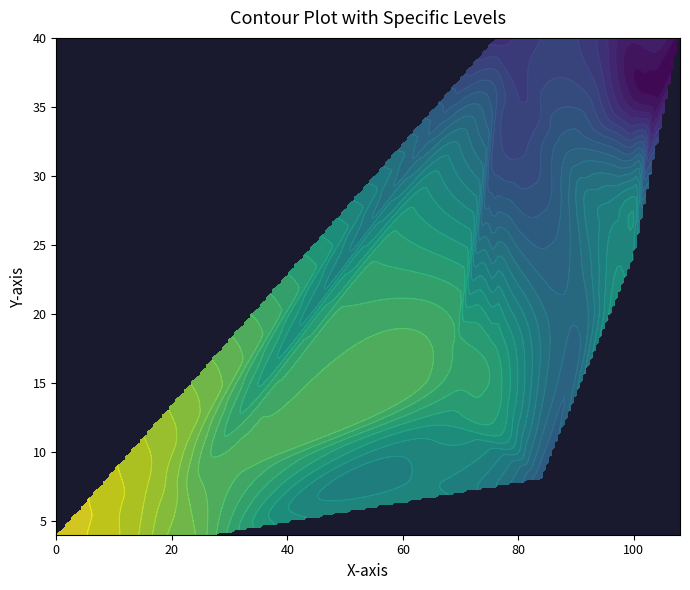

The 29 series shows 4 at 1. True or false?

True